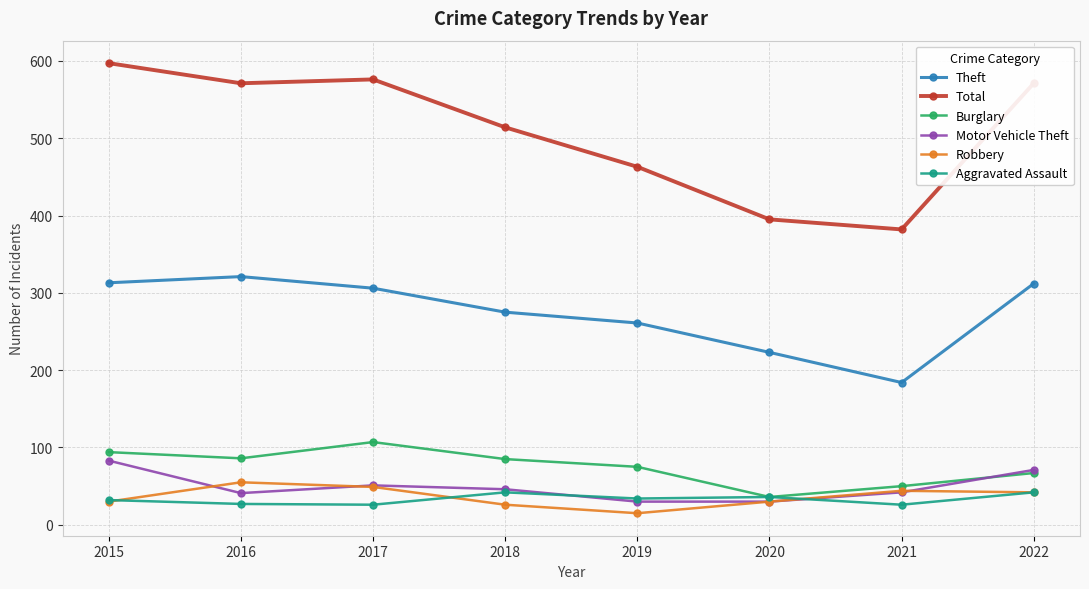

True or false: Total and Aggravated Assault cross at least once.

False